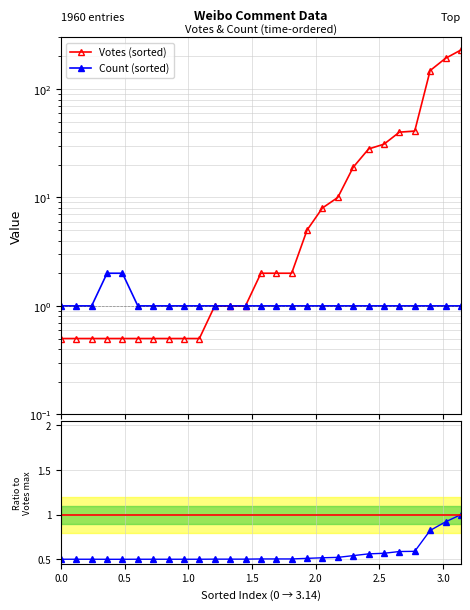

True or false: Votes (sorted) and Count (sorted) intersect in this chart.

False